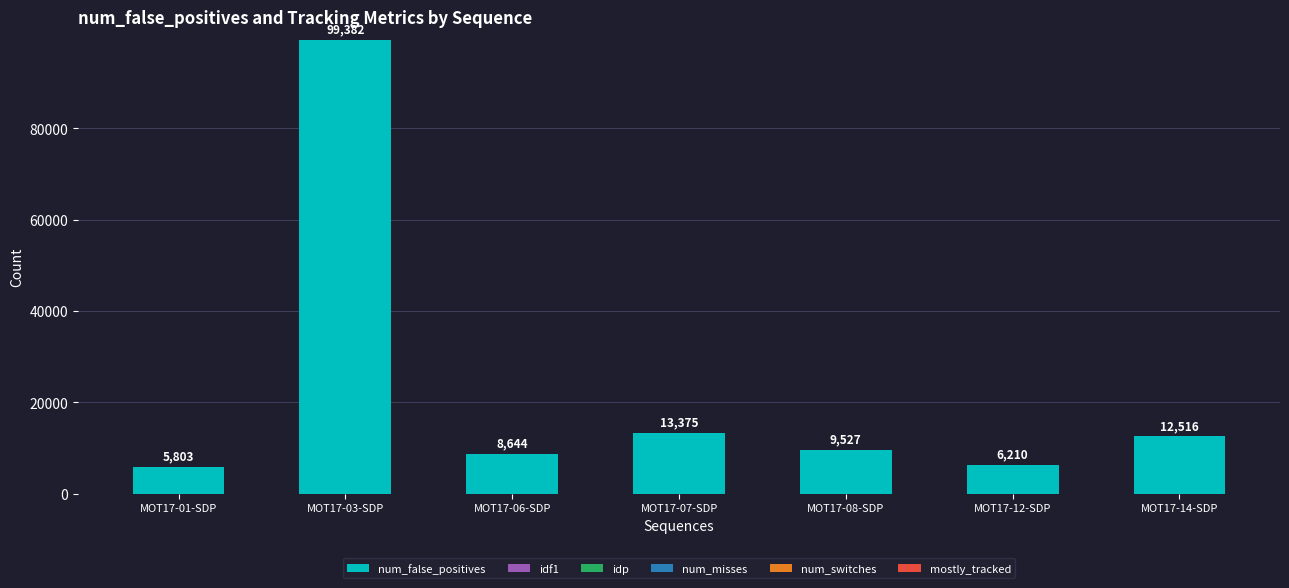

How many bars are there in total?

7